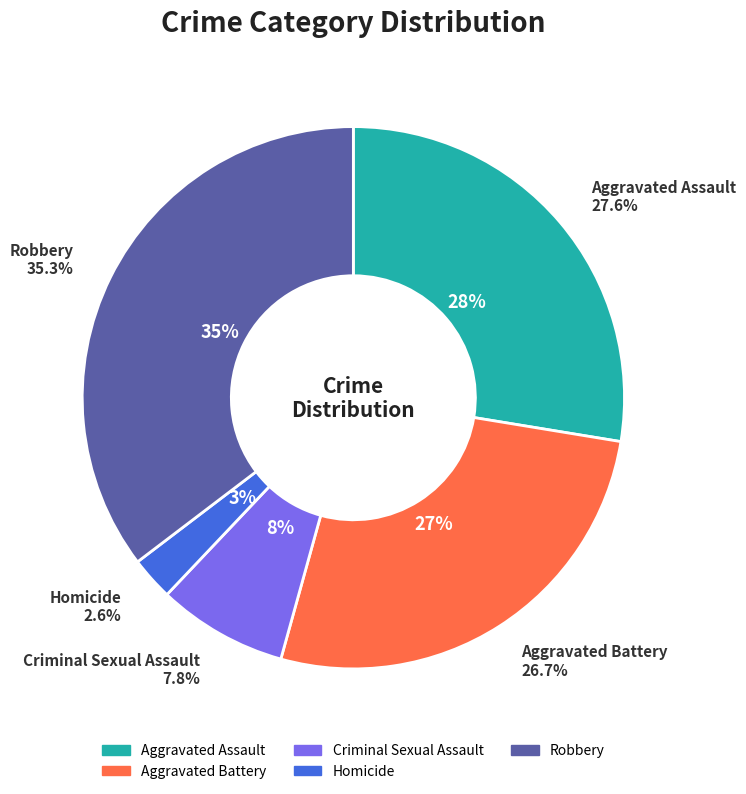

To the nearest percent, what is the average slice percentage?

20%